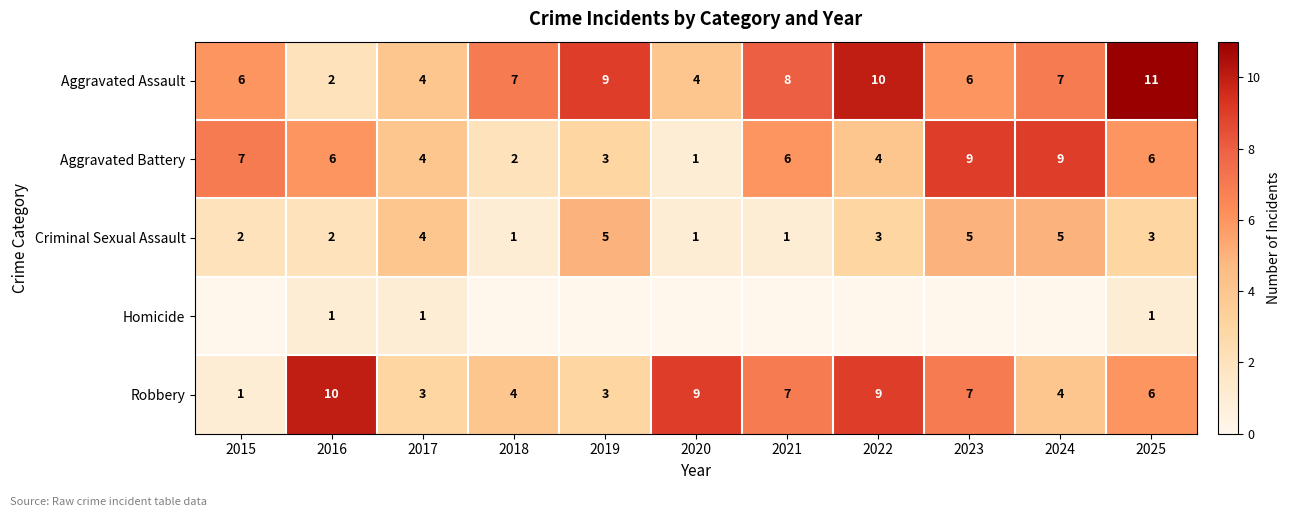

What is the difference between the highest and lowest values at 2019?

9